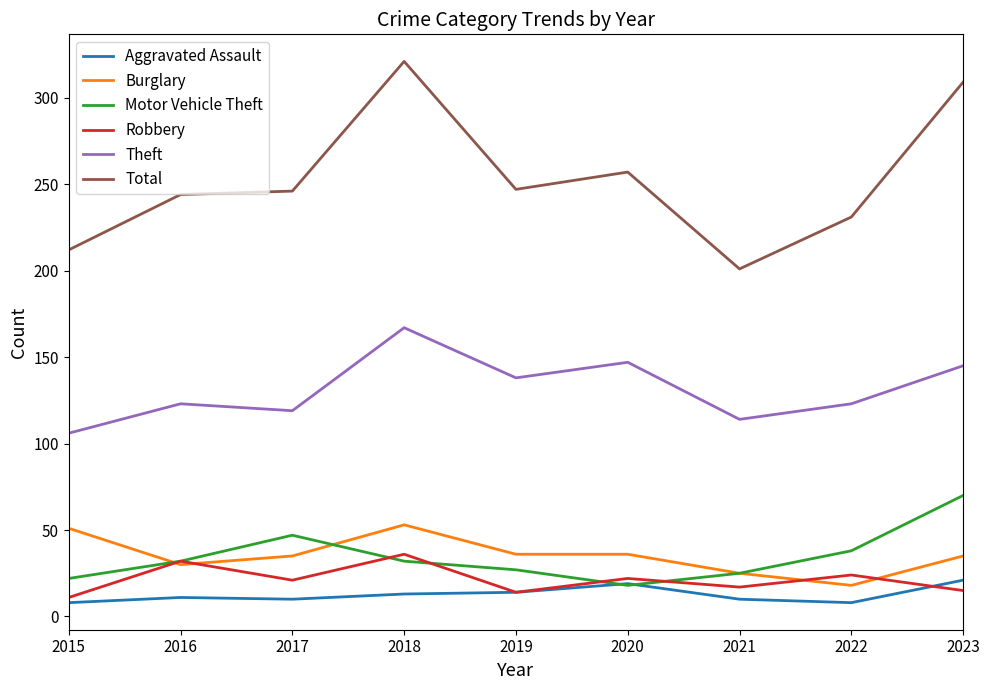

Rank the series by their maximum value, from lowest to highest.

Aggravated Assault, Robbery, Burglary, Motor Vehicle Theft, Theft, Total